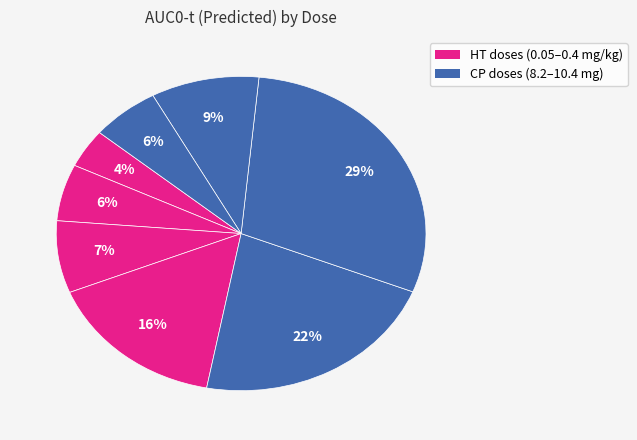

How many slices are in this pie chart?

8